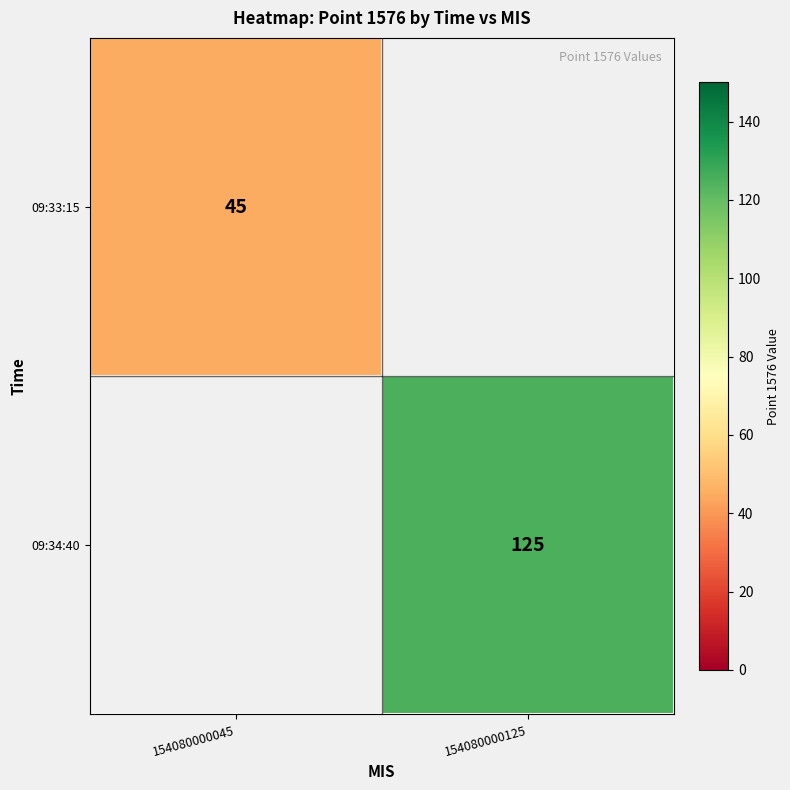

The 09:33:15 series shows 74.8 at 154080000045. True or false?

False